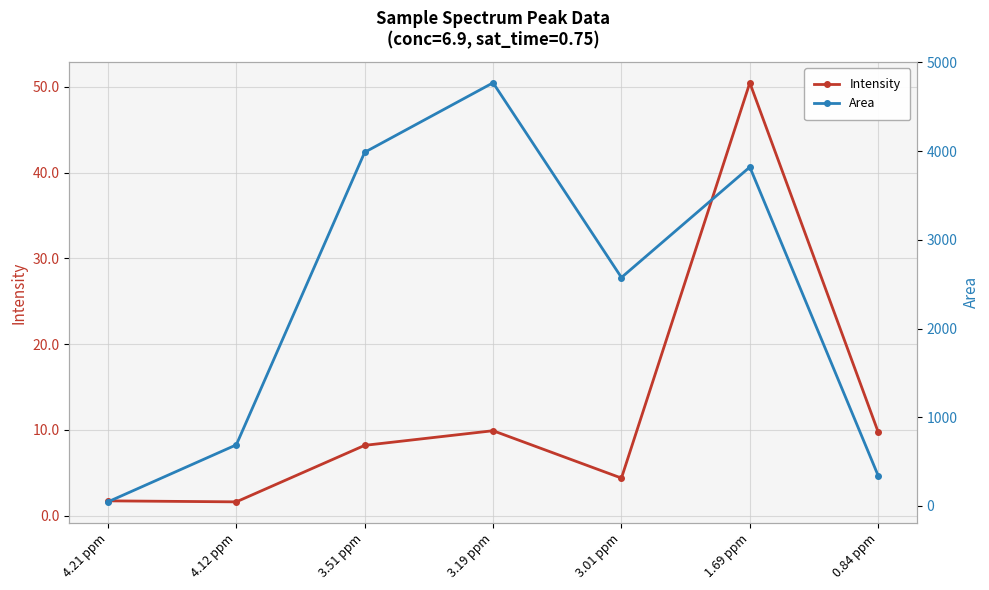

At which category is the sum across all series the highest?

3.19 ppm